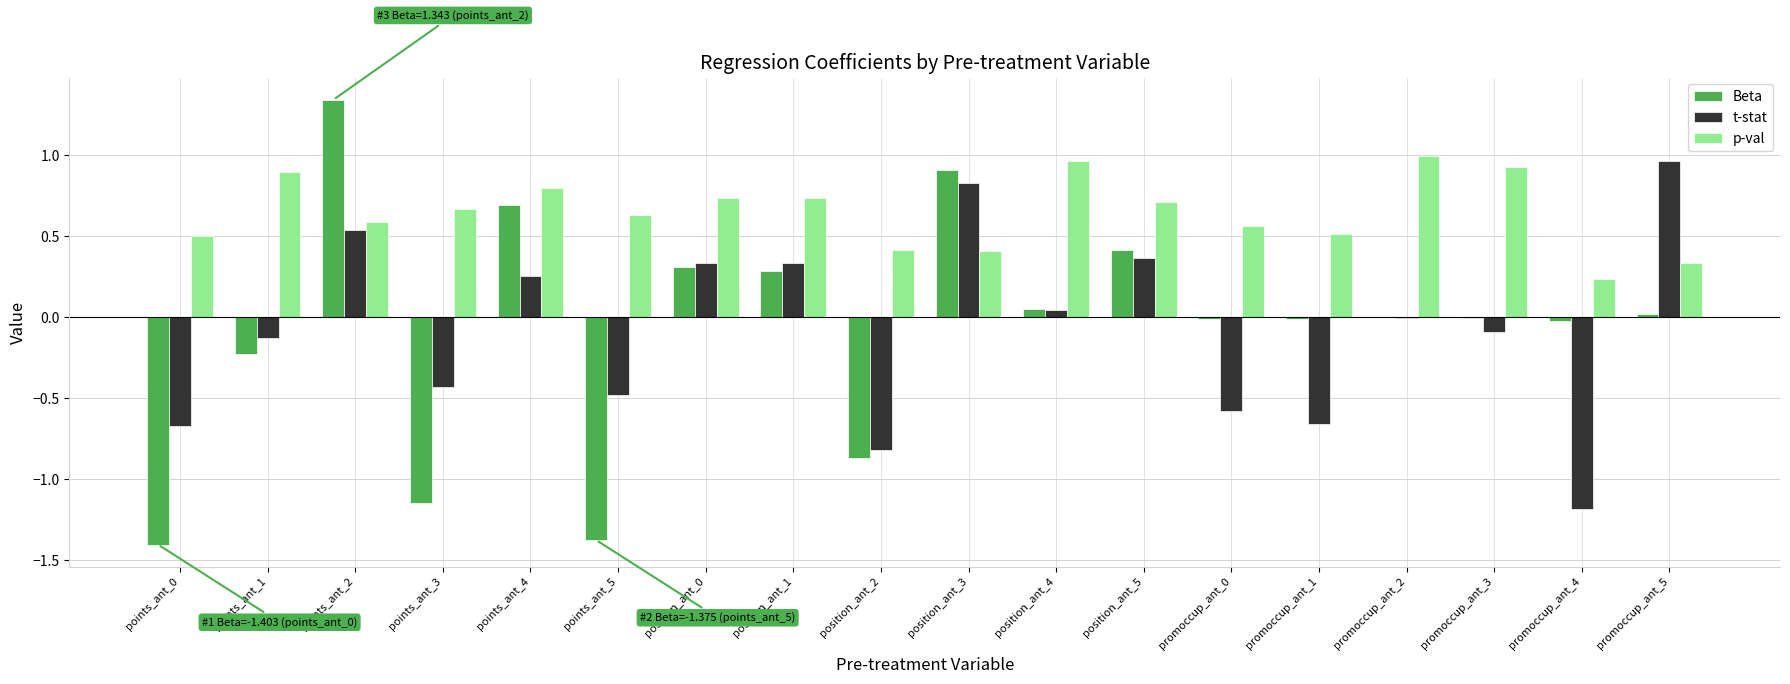

Read the p-val value at points_ant_4.

0.8